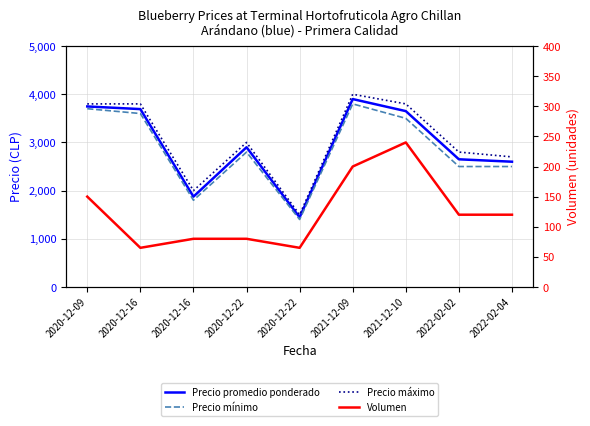

Reading right to left, what are all the values shown in this chart?

Precio promedio ponderado: 2600	2650	3650	3900	1446	2900	1875	3692	3747
Precio mínimo: 2500	2500	3500	3800	1400	2800	1800	3600	3700
Precio máximo: 2700	2800	3800	4000	1500	3000	2000	3800	3800
Volumen: 120	120	240	200	65	80	80	65	150